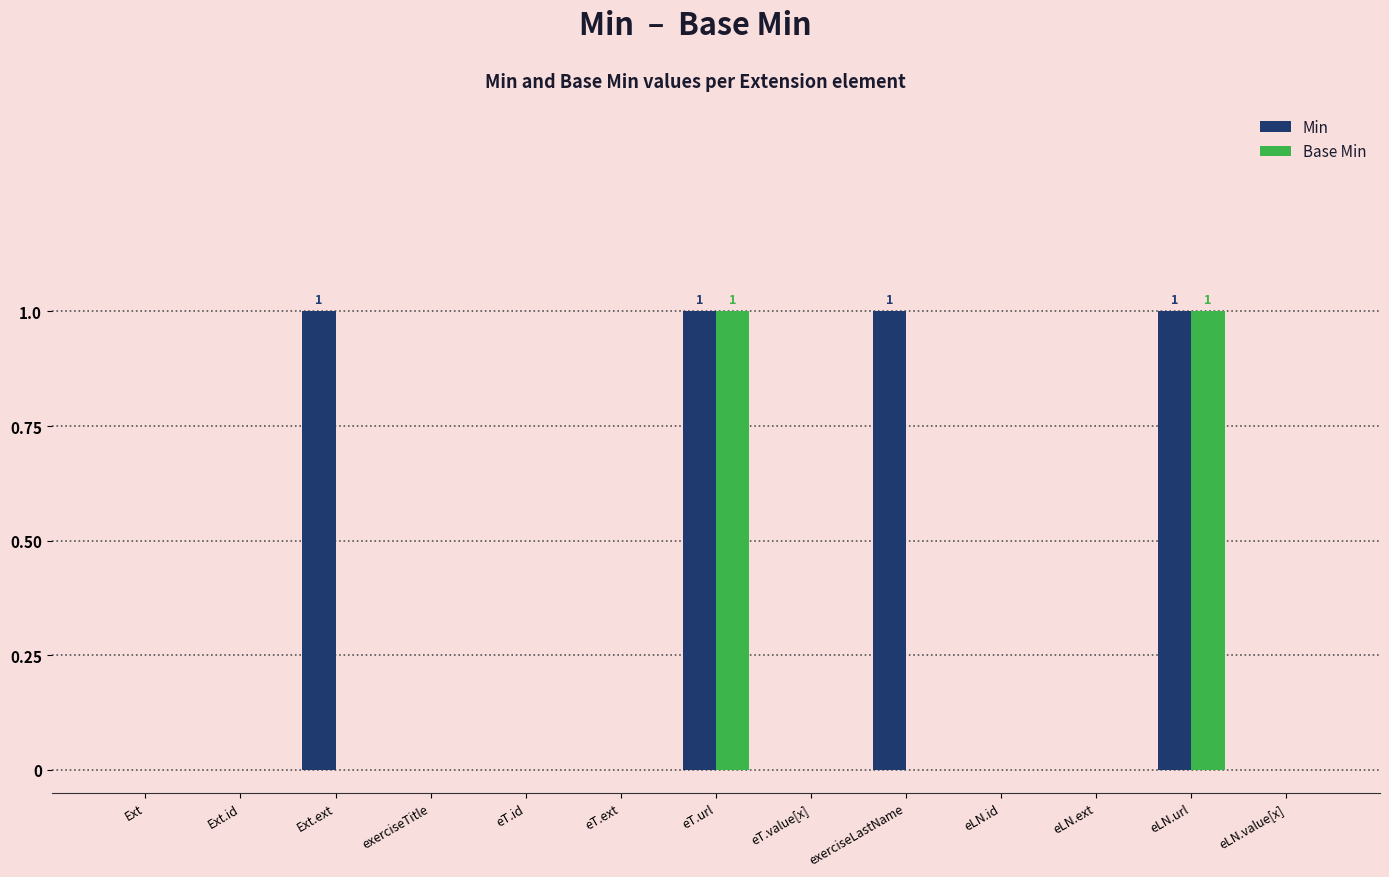

How many series are shown in this chart?

2